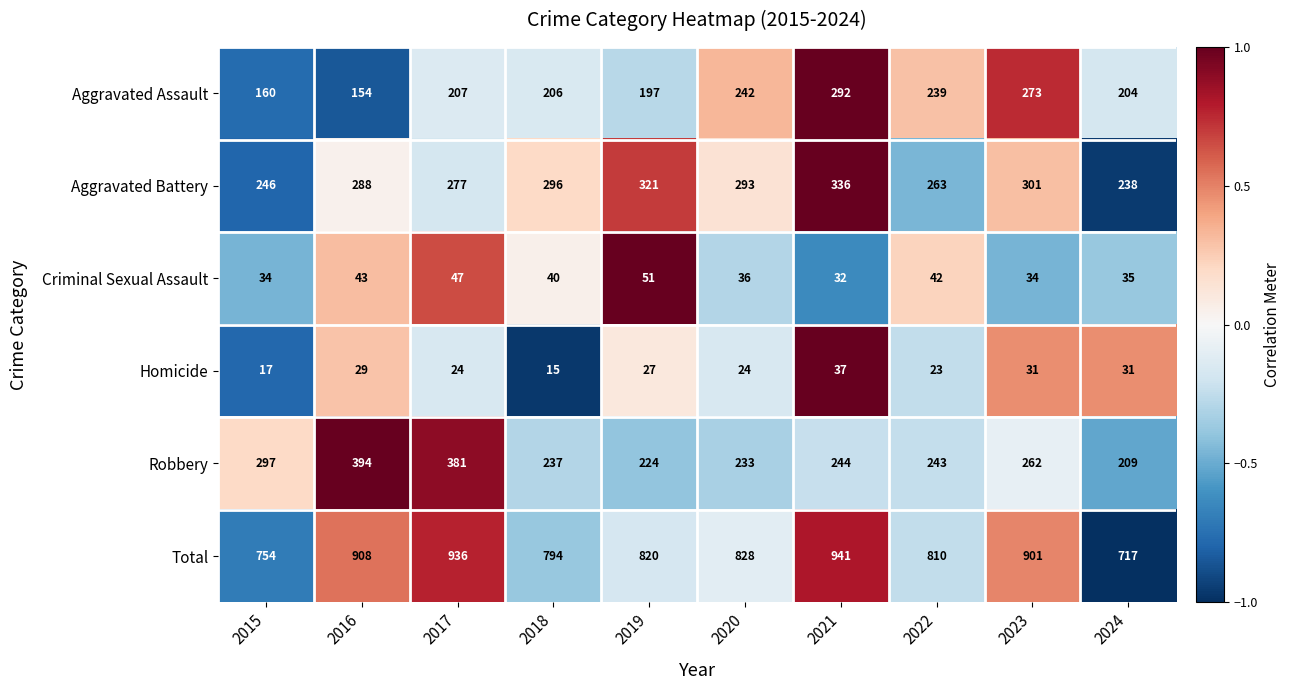

What is the maximum value shown in the chart?

941